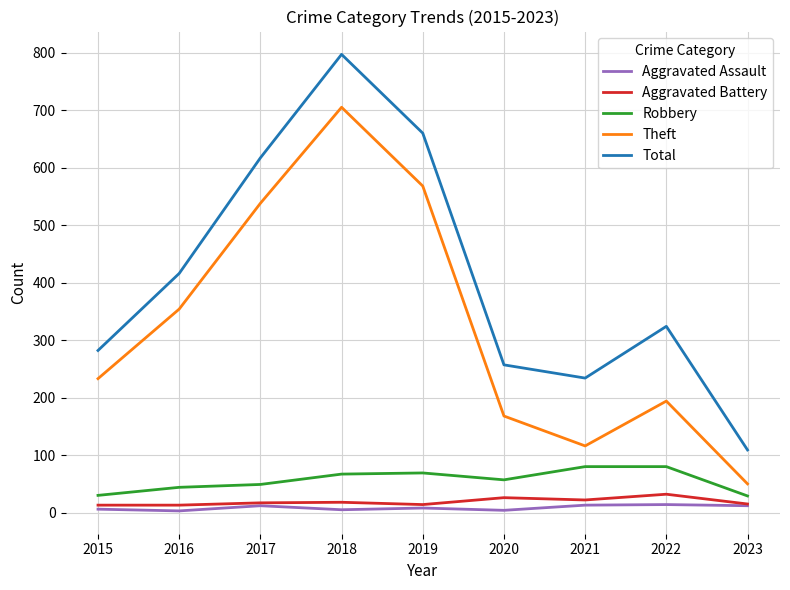

Which series has the largest range (max minus min)?

Total